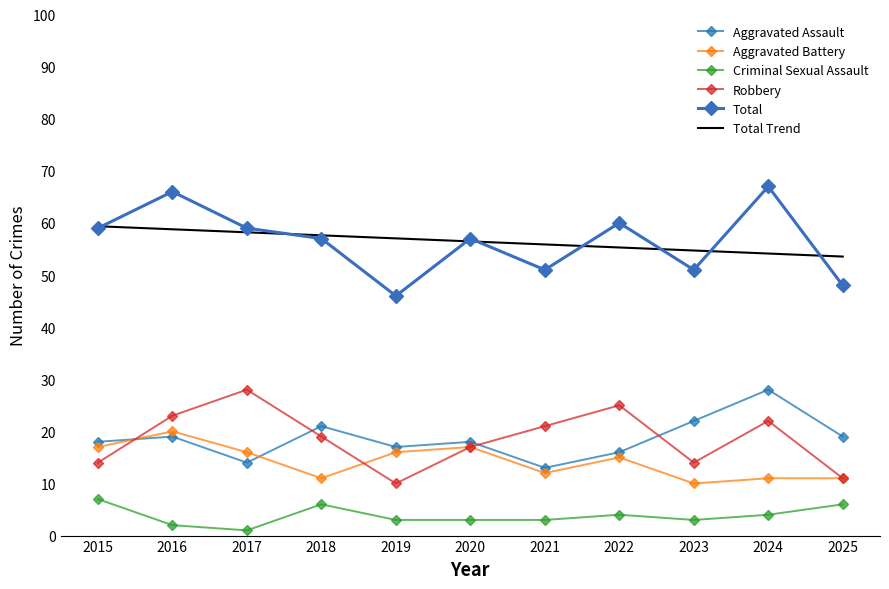

The value of Aggravated Assault at 2020 is 18.0. True or false?

True